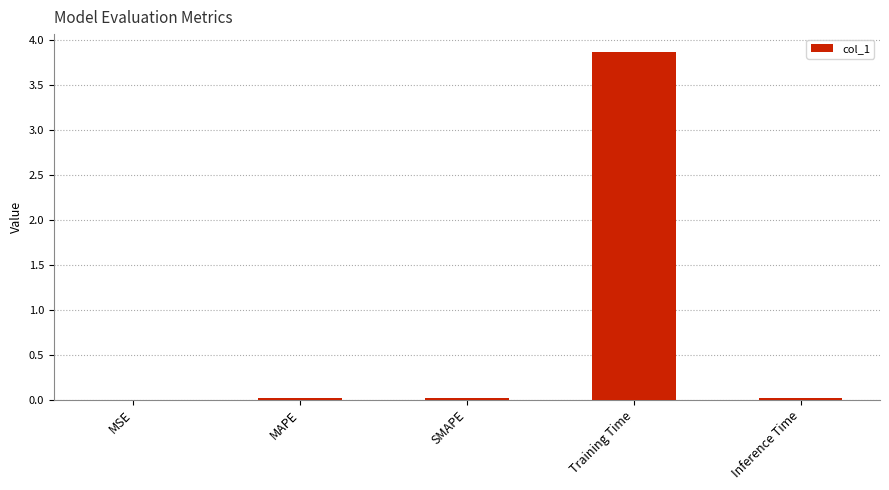

Which label corresponds to the largest value in the chart?

Training Time